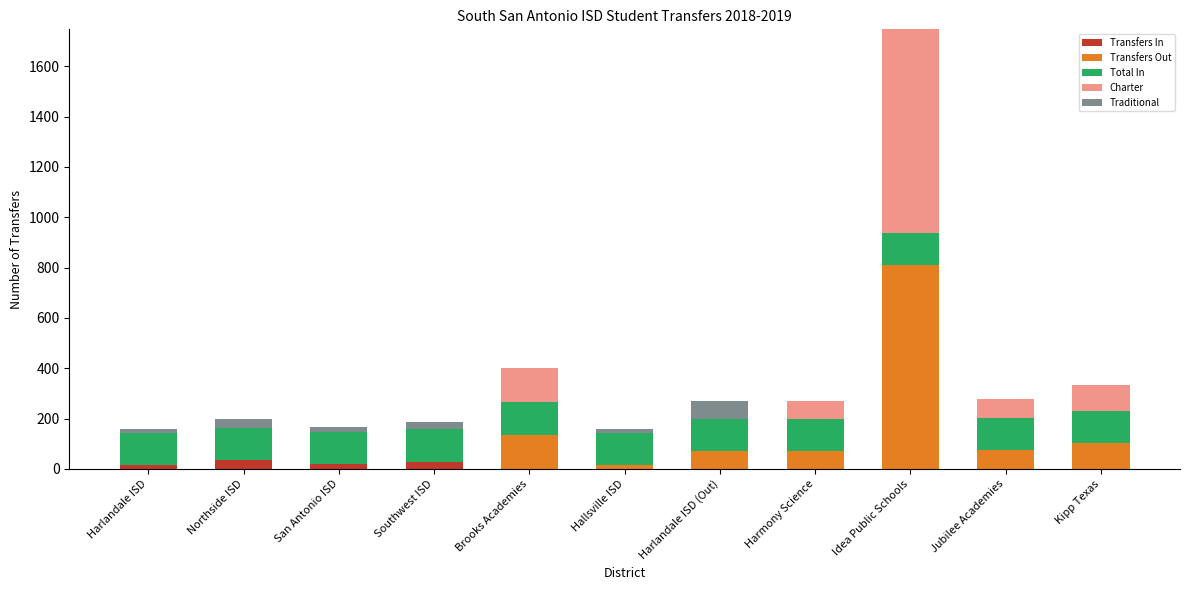

At which category is the sum across all series the highest?

Idea Public Schools